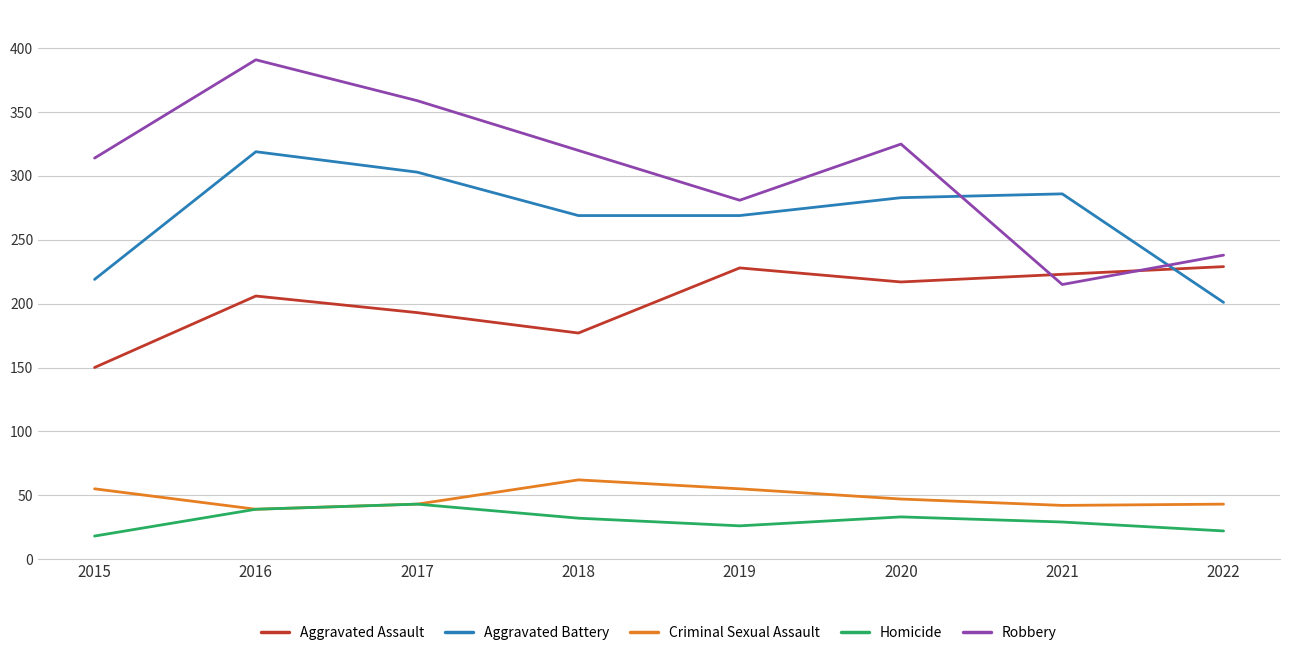

Which label corresponds to the largest value in the chart?

2016